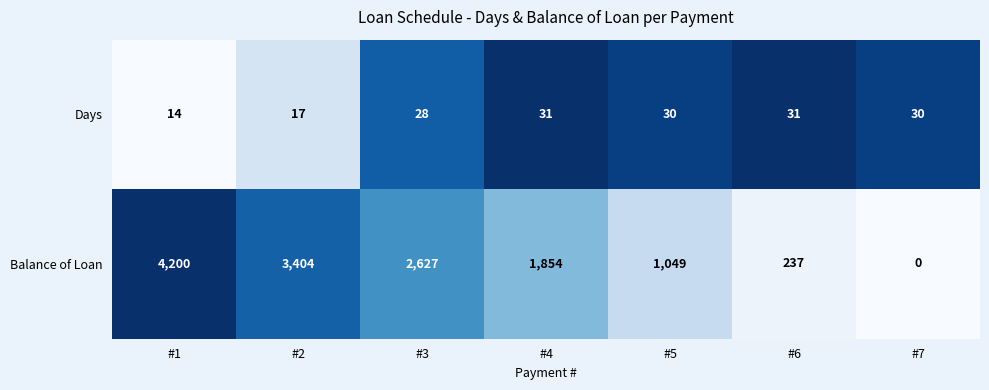

Rank the series at #7 from lowest to highest value.

Balance of Loan, Days